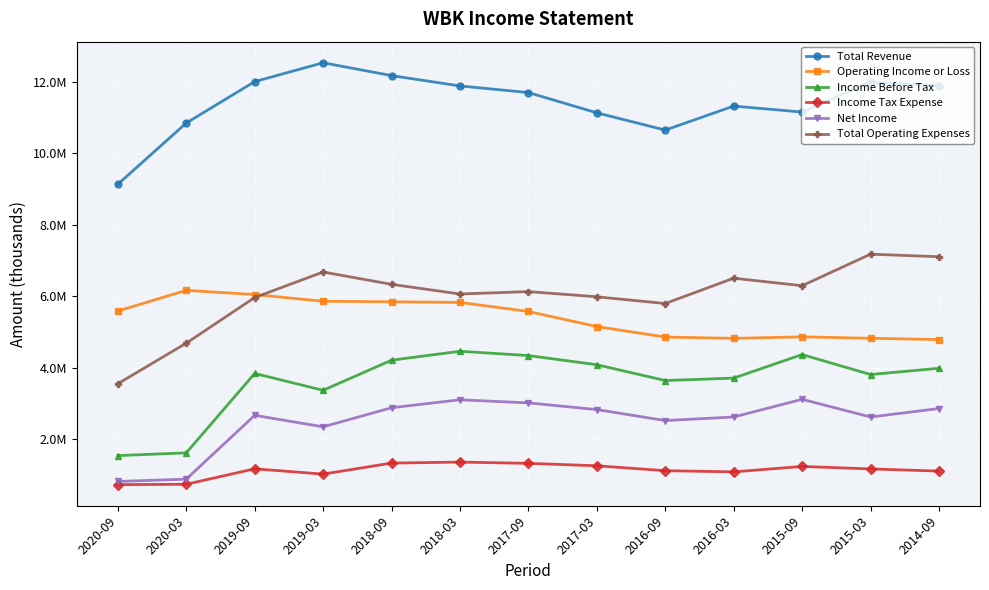

At which category does the chart reach its peak across all series?

2019-03